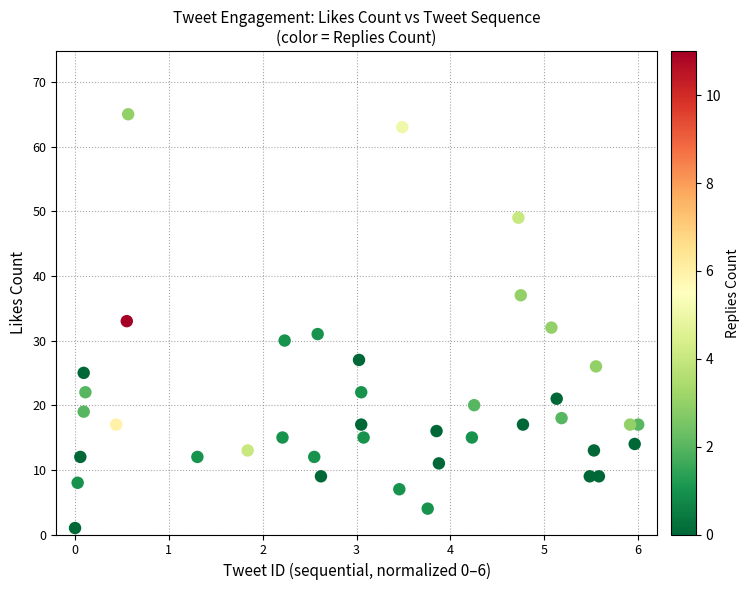

What is the range of Y values (max minus min)?

64